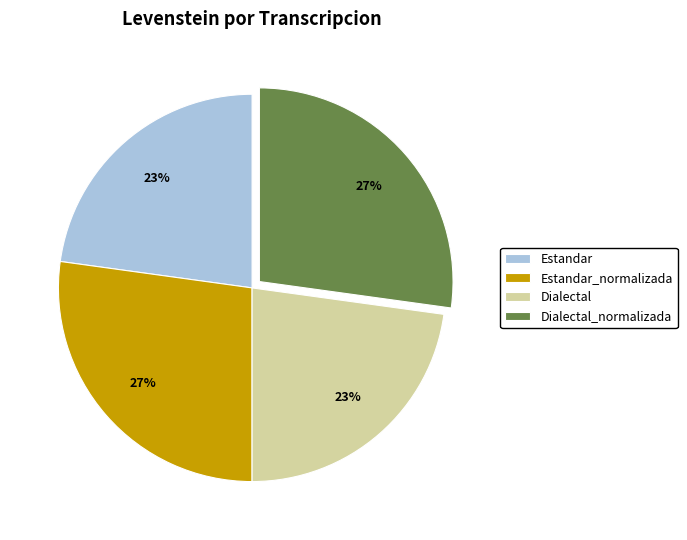

What is the ratio of the value at Estandar_normalizada to the value at Estandar?

1.2